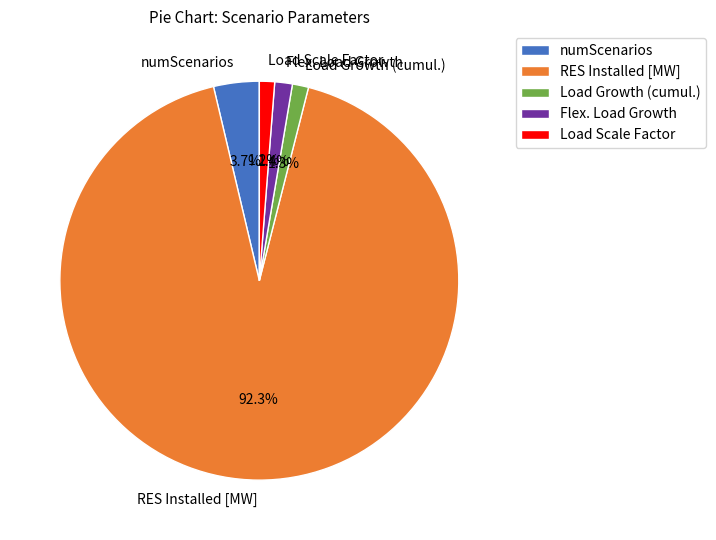

What is the largest slice in the pie chart?

RES Installed [MW]